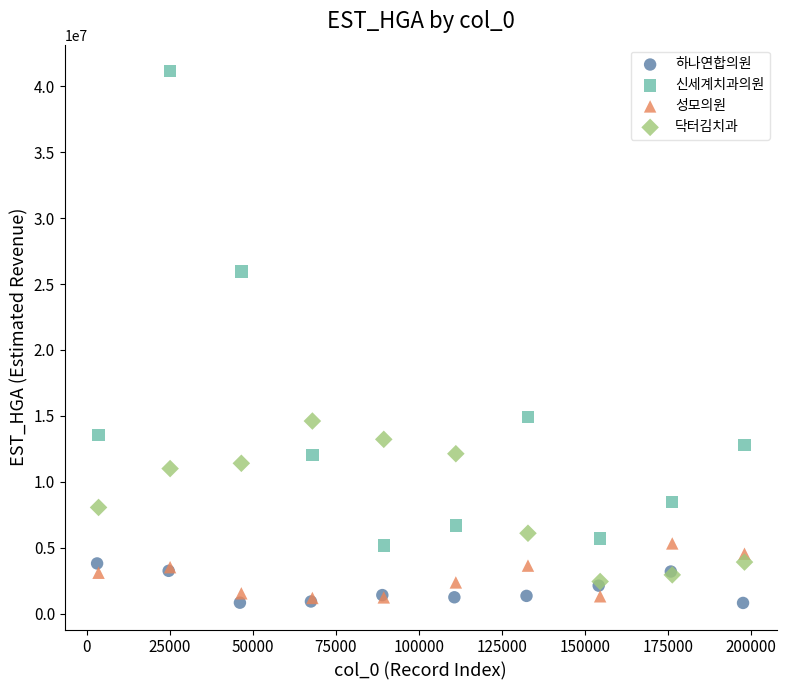

Which series has the widest spread of Y values?

신세계치과의원